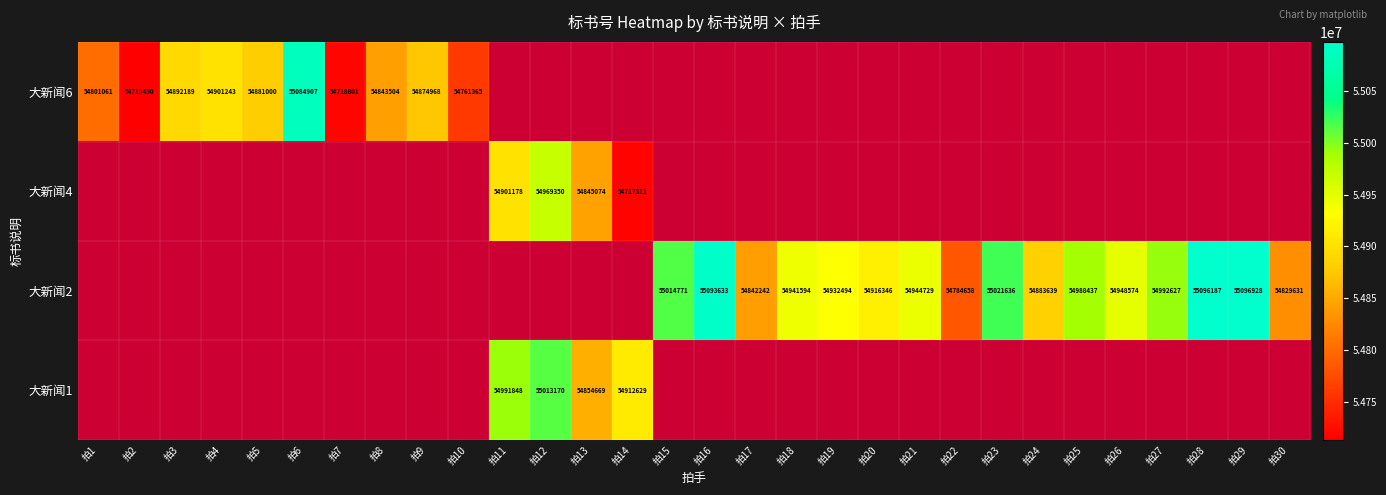

Is it true that 大新闻4 equals 37160447 at 拍11?

False